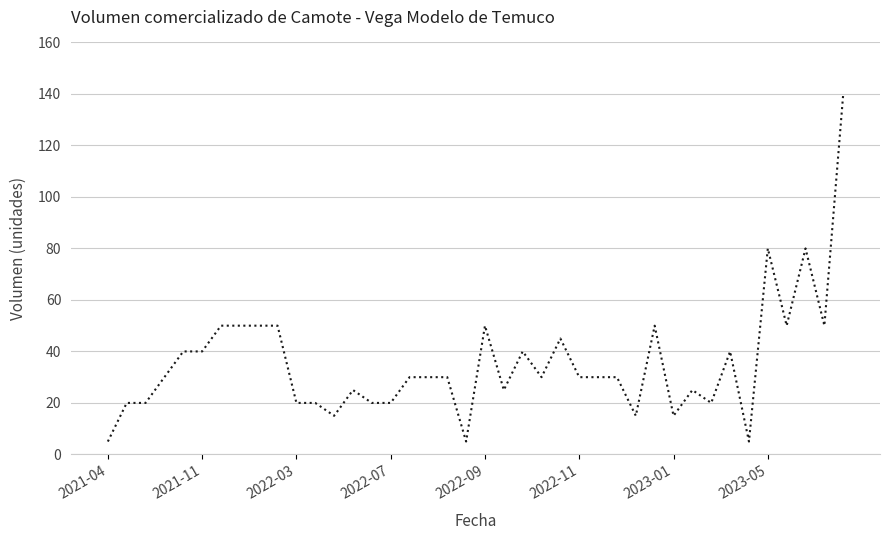

What is the sum of all values?

1420